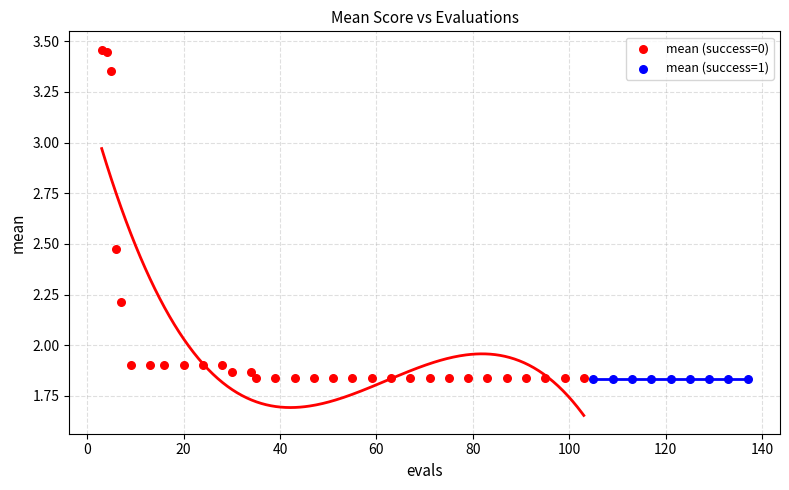

Which series reaches the maximum Y coordinate?

mean (success=0)